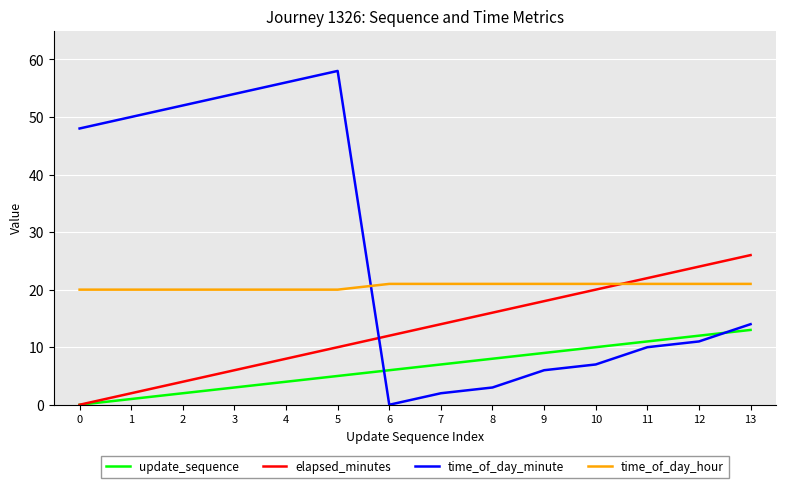

The value of time_of_day_hour at 10 is 21. True or false?

True